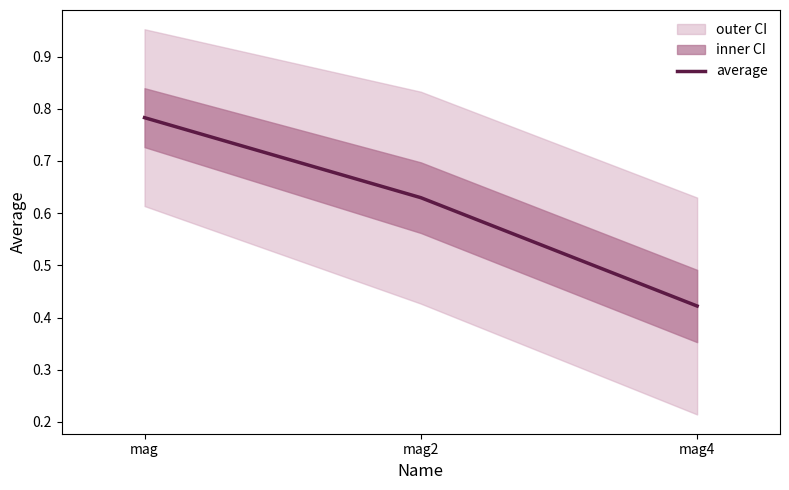

Rank the categories by value from lowest to highest.

mag4, mag2, mag